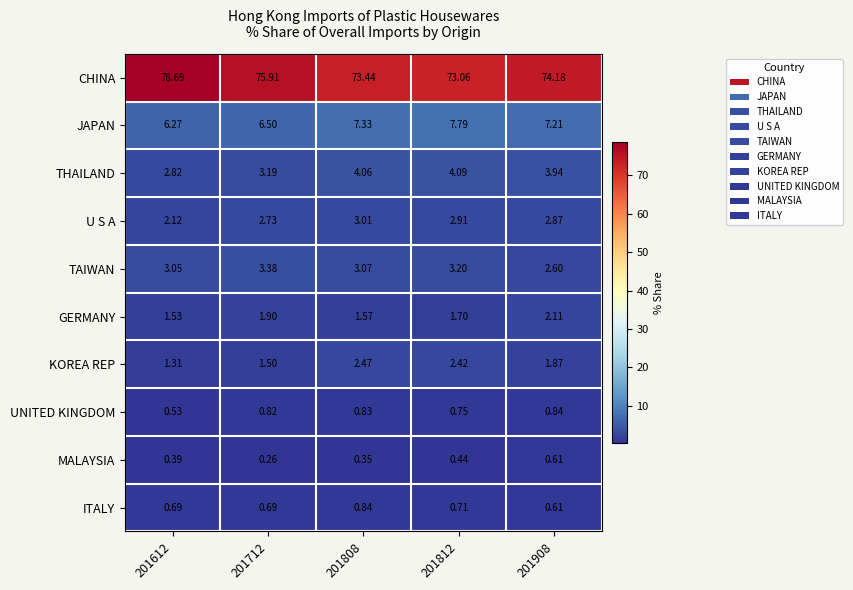

Is the value of MALAYSIA at 201808 greater than the value of U S A at 201812?

No